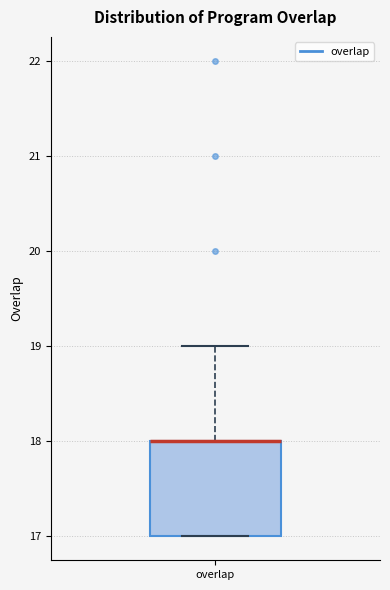

Where does the upper whisker of the box for overlap end on the y-axis? The values are not printed on the chart, so give them approximately, as read against the axis.

19